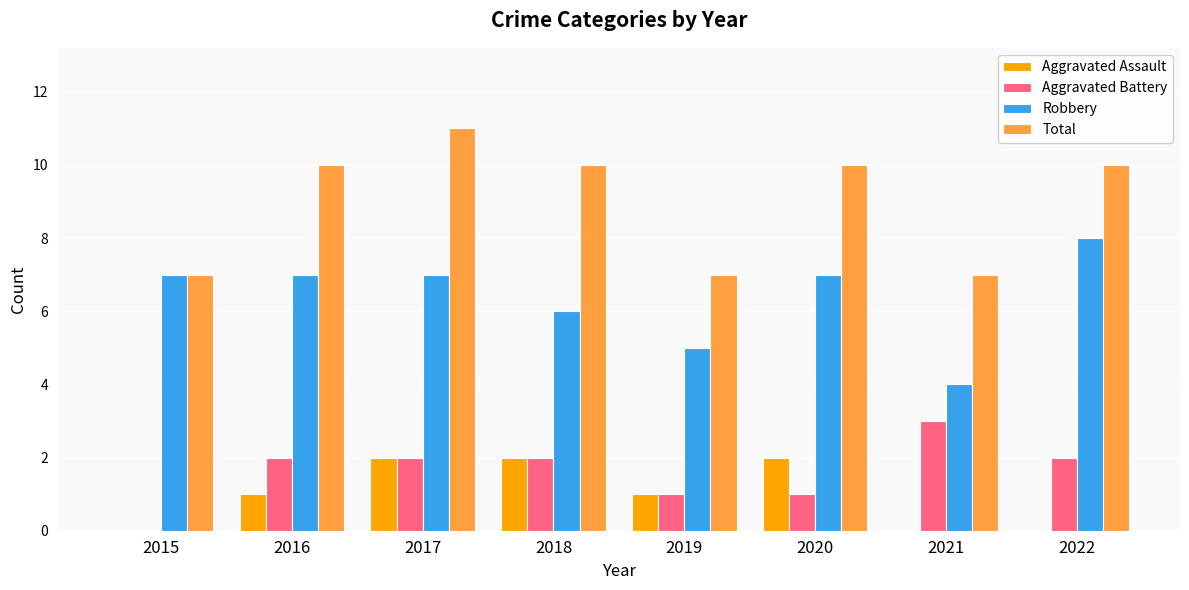

Count the number of categories in the chart.

8